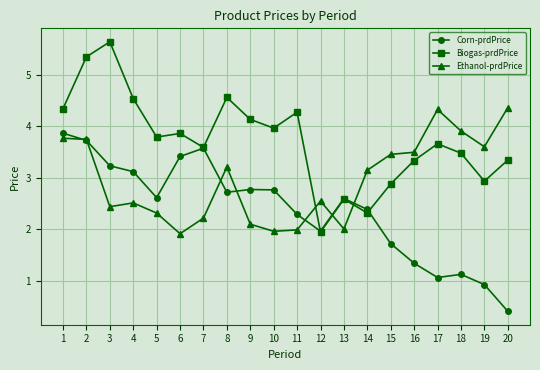

What is the value of the Ethanol-prdPrice point at the 10th from the left?

2.0